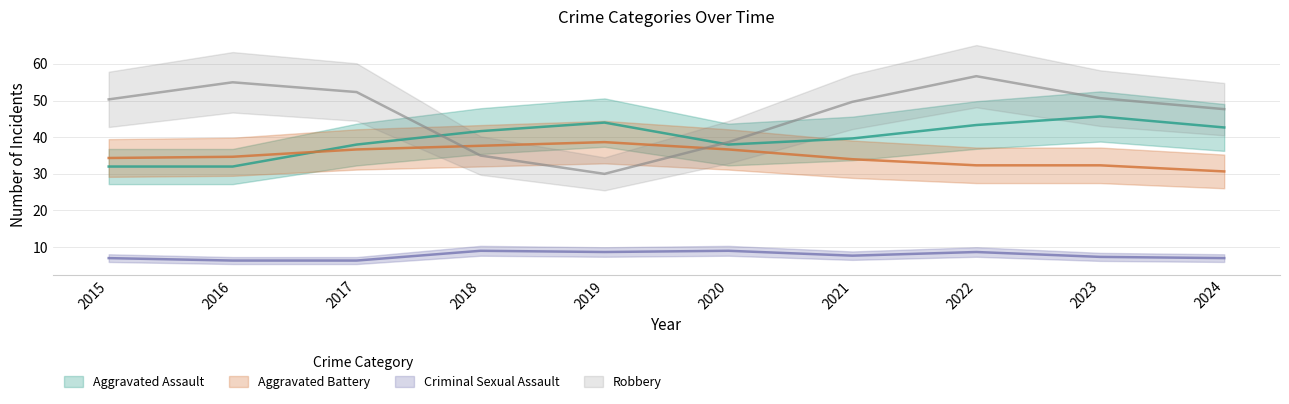

At which category does the chart reach its minimum across all series?

2016